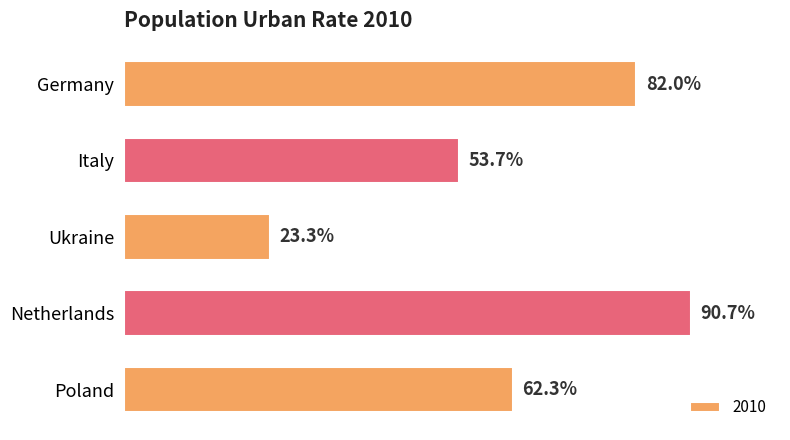

Rank the categories by value from highest to lowest.

Netherlands, Germany, Poland, Italy, Ukraine